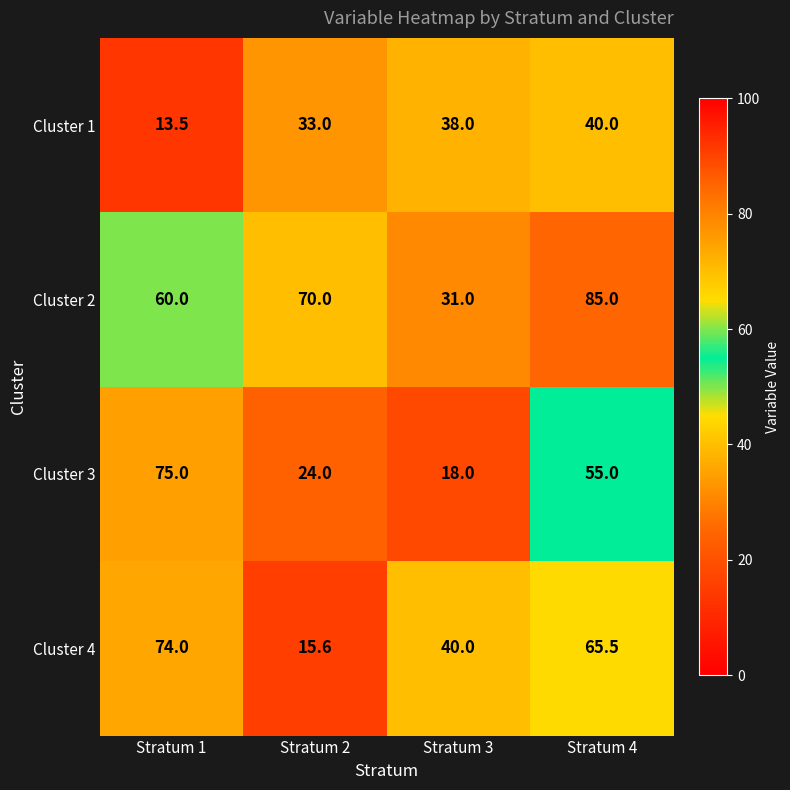

What is the sum of the Cluster 3 values at Stratum 1 and Stratum 4?

130.0